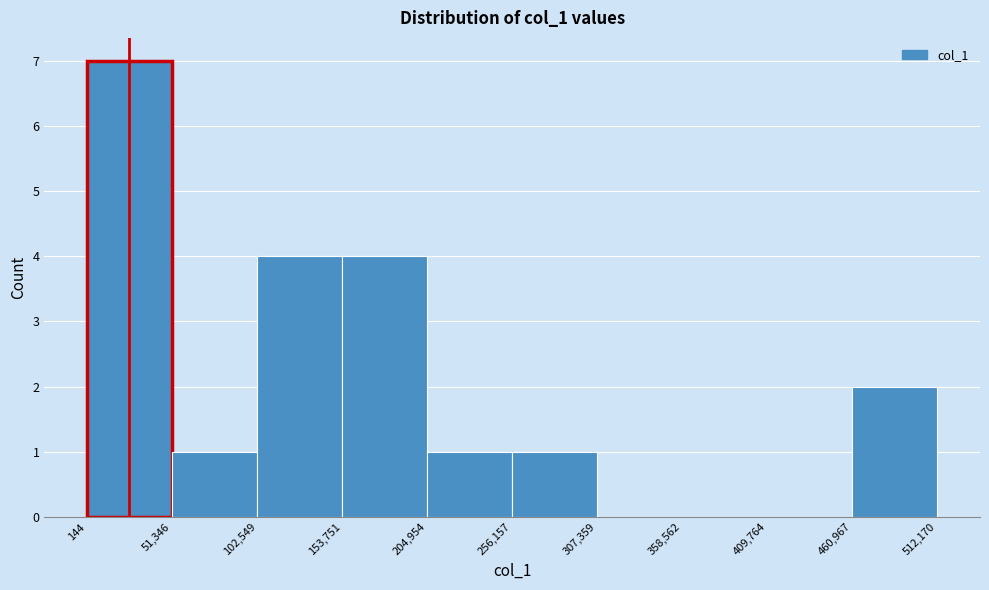

Reading left to right, list every bar in this chart as the range it spans on the x-axis followed by its height. The values are not printed on the chart, so give them approximately, as read against the axis.

144 to 51,346: 7
51,346 to 102,549: 1
102,549 to 153,751: 4
153,751 to 204,954: 4
204,954 to 256,157: 1
256,157 to 307,359: 1
307,359 to 358,562: 0
358,562 to 409,764: 0
409,764 to 460,967: 0
460,967 to 512,170: 2